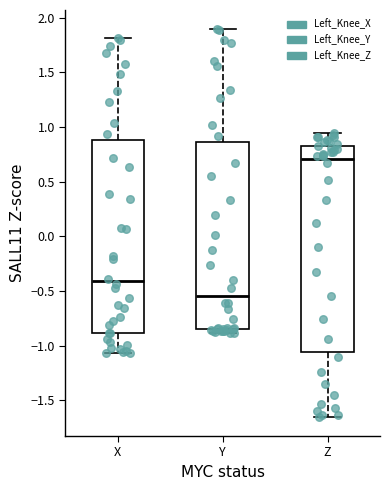

Which box is the tallest, from its lower edge to its upper edge?

Z